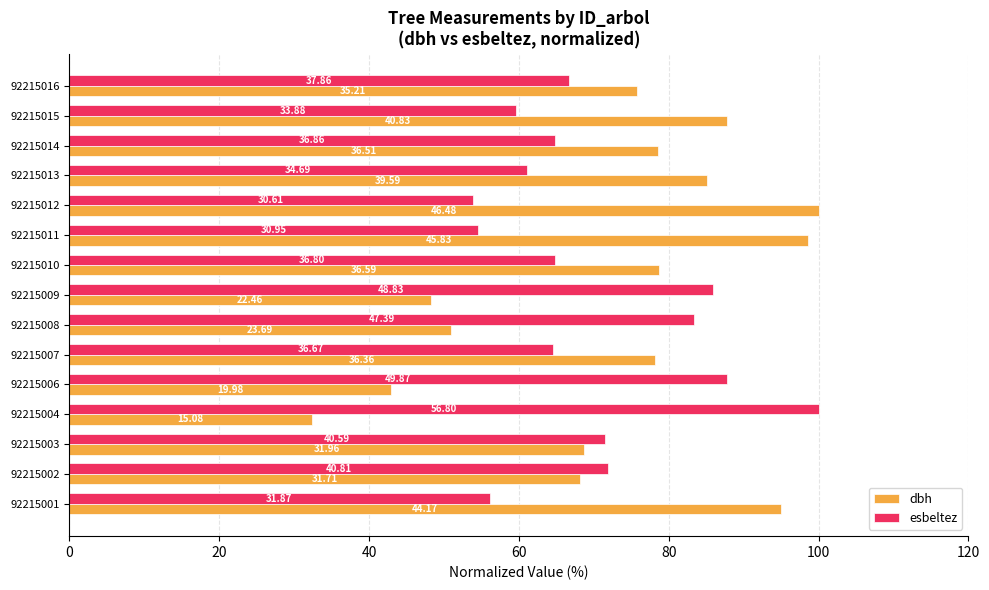

List the series in order of their overall mean, lowest first.

esbeltez, dbh